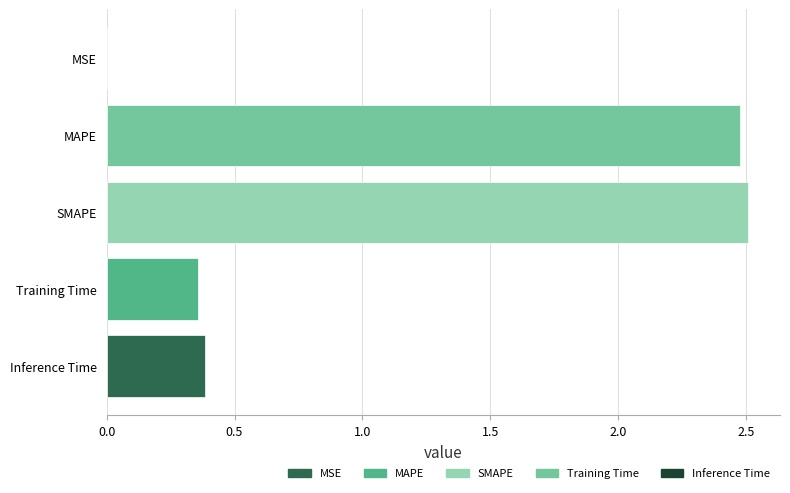

What is the sum of all values?

5.7